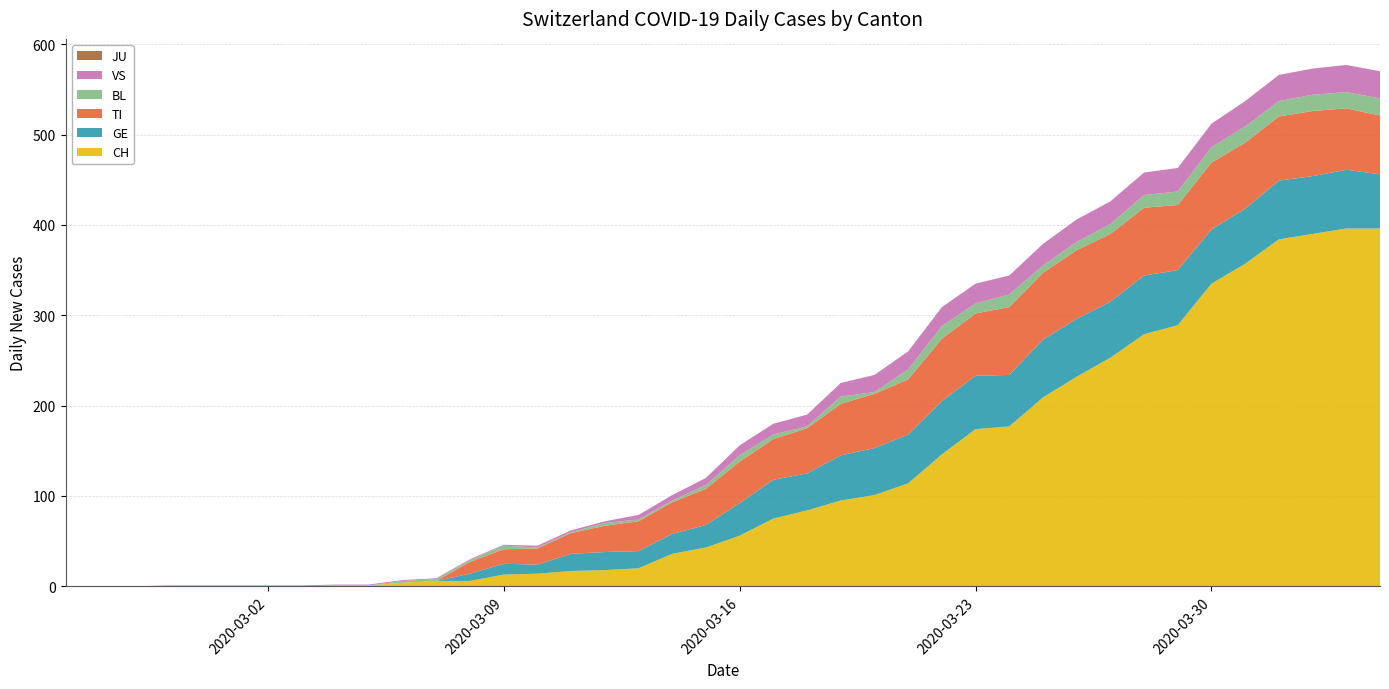

Reading left to right, transcribe all the data shown in this chart.

CH: 0	0	0	0	0	0	0	0	1	1	4	6	6	13	14	17	18	20	36	43	56	75	84	95	101	114	146	174	177	209	232	253	279	289	335	357	384	390	396	396
TI: 0	0	0	0	0	0	0	0	0	0	0	0	13	16	18	23	29	33	35	40	46	45	50	57	60	61	69	69	75	74	76	75	75	72	74	73	71	72	68	65
GE: 0	0	0	0	0	0	0	0	0	0	0	0	8	12	10	19	20	19	22	25	36	43	41	50	52	54	59	59	57	64	64	62	65	61	60	61	65	64	65	60
JU: 0	0	0	0	0	0	0	0	0	0	0	0	0	0	0	0	0	0	0	0	0	0	0	0	0	0	0	0	0	0	0	0	0	0	0	0	0	0	0	0
BL: 0	0	0	0	0	0	0	0	0	0	2	2	2	4	1	1	3	2	2	4	7	5	2	8	2	11	14	11	14	8	9	11	14	15	17	18	17	18	18	19
VS: 0	0	0	1	1	1	1	1	1	1	1	1	1	1	2	2	2	5	6	8	11	12	13	15	19	20	21	22	21	24	25	25	25	26	26	28	29	29	30	30